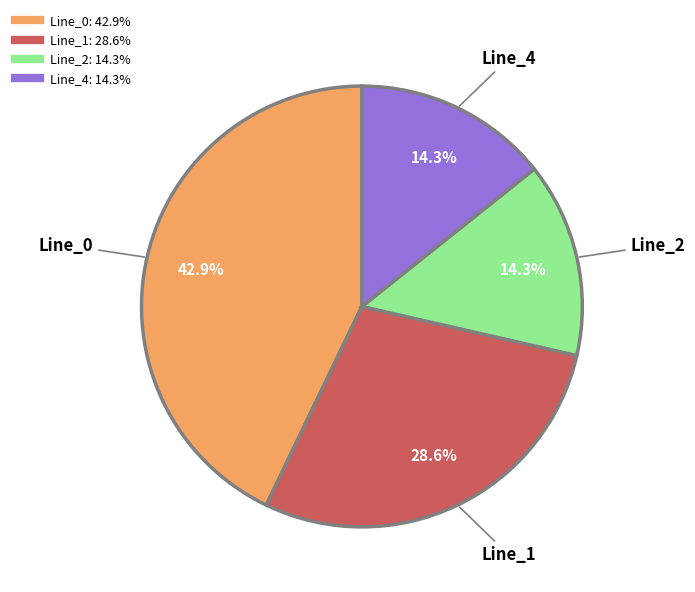

Is the sum of Line_4 and Line_2 greater than half?

No